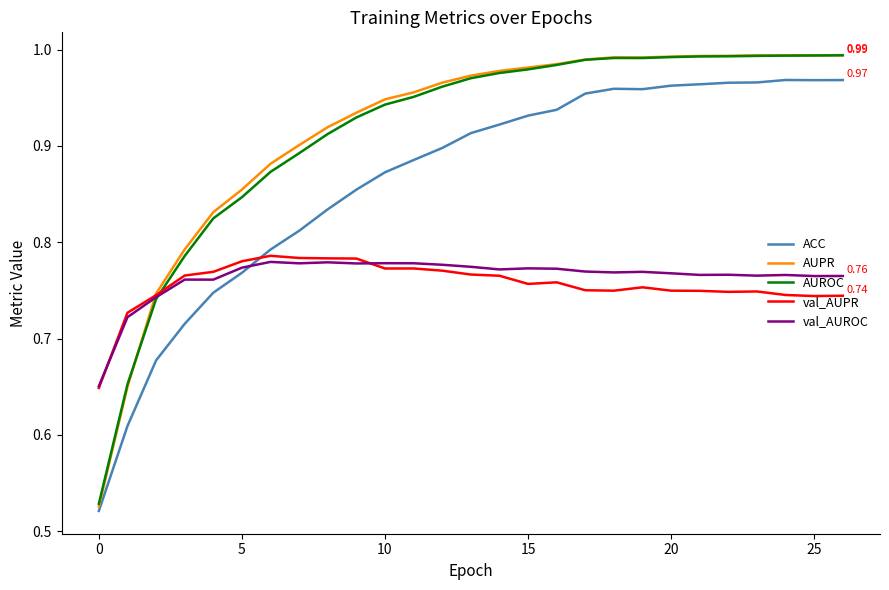

Which series has the widest spread of values?

AUPR